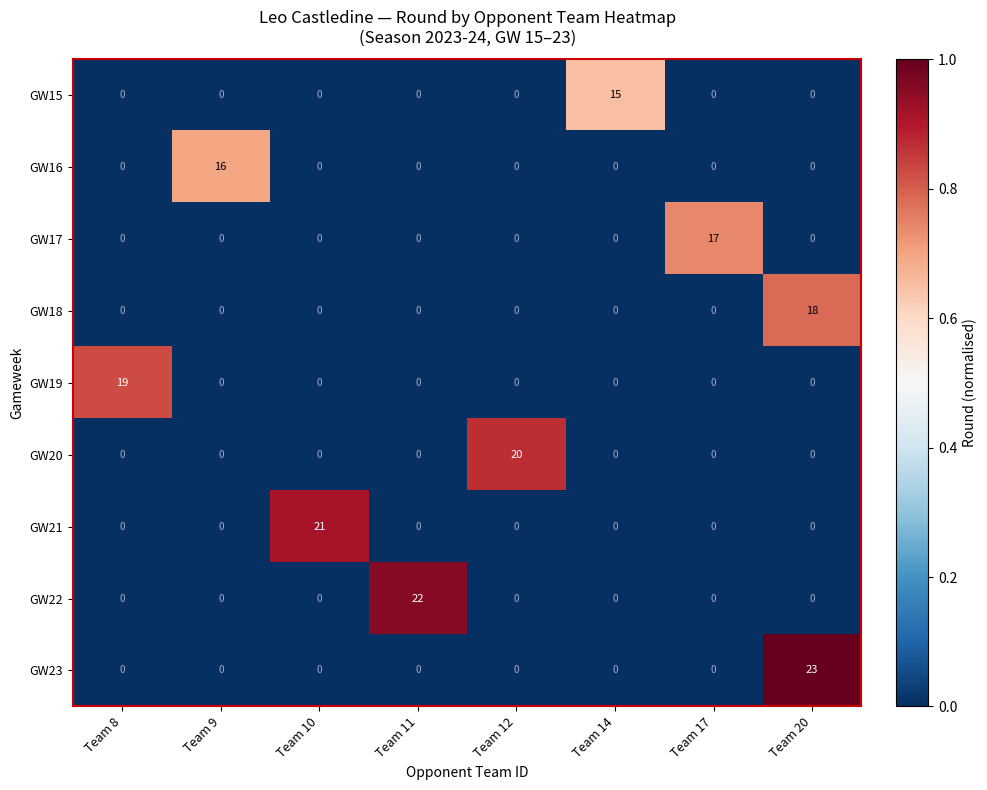

Between Team 17 and Team 20, which series saw the biggest shift?

GW23